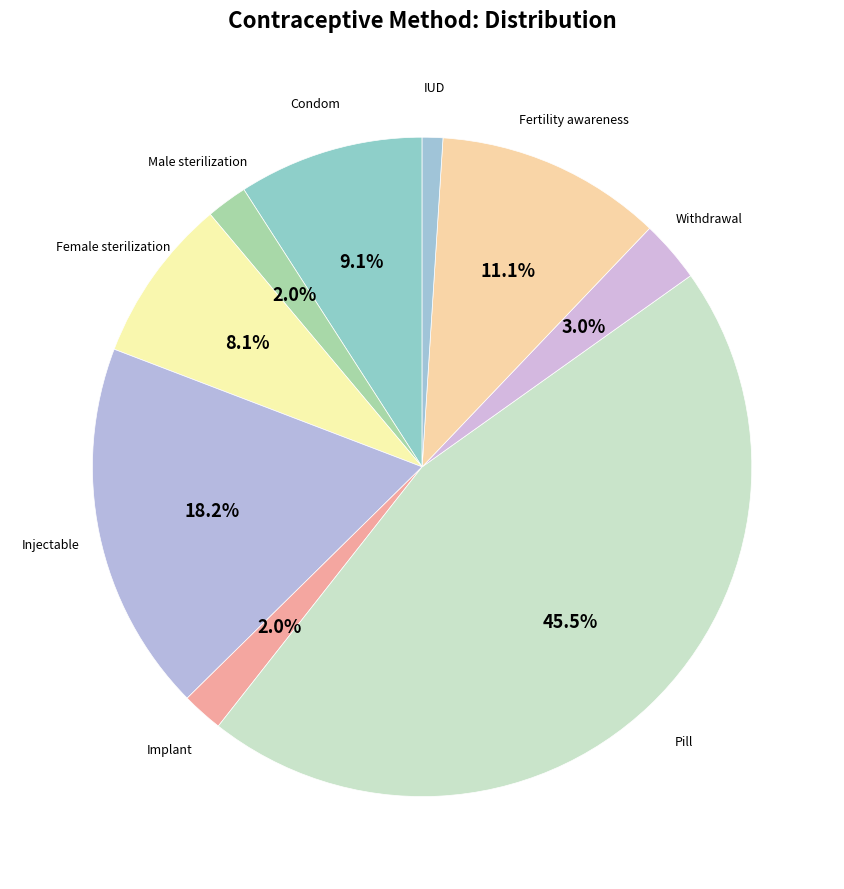

What is the total percentage of Injectable and Withdrawal?

21.2%